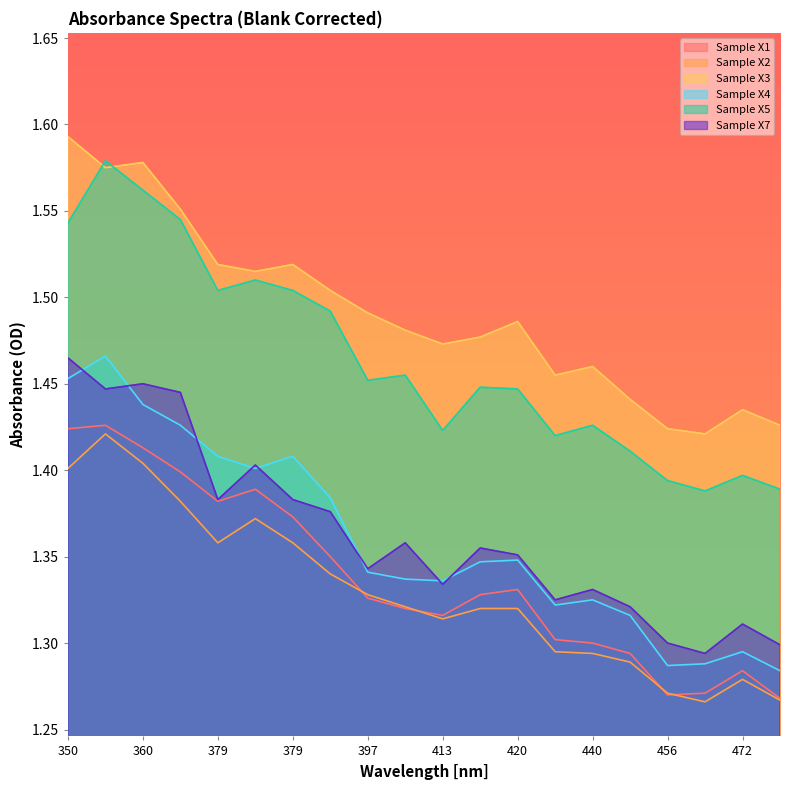

Is the value of Sample X4 at 379 greater than the value of Sample X1 at 380?

Yes